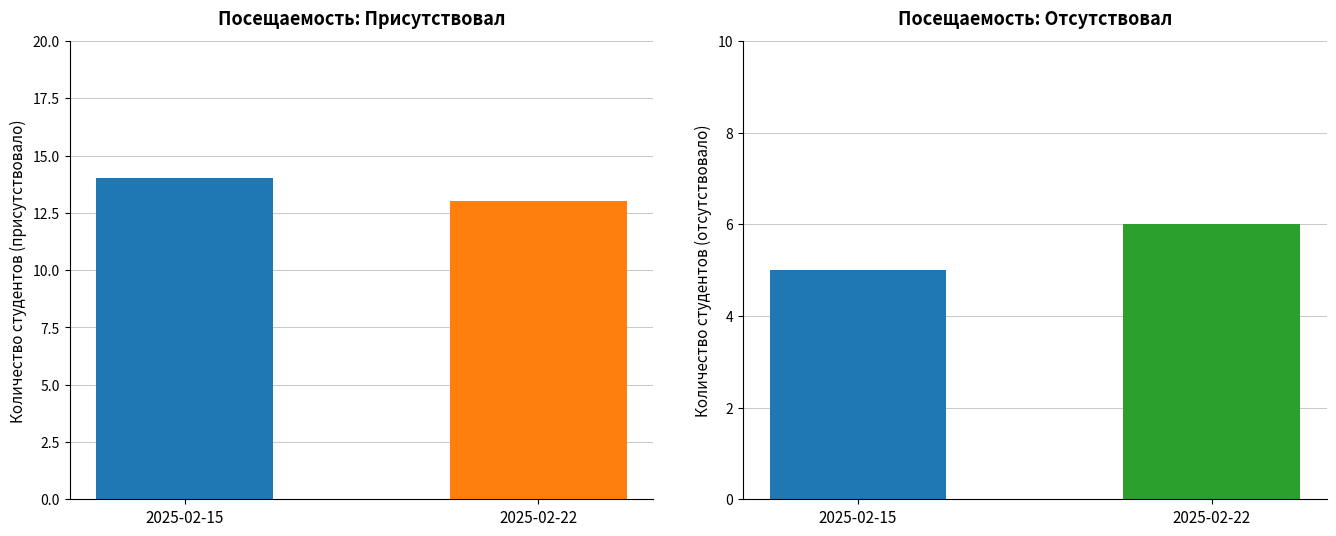

The value of Присутствовал at 2025-02-15 is 22. True or false?

False